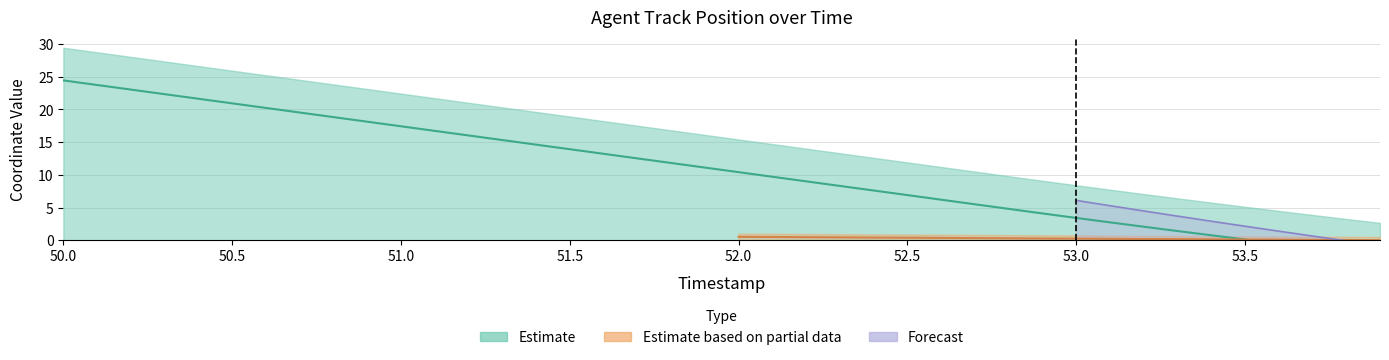

Approximately how many times larger is the value at 52.9 compared to 53.2?

2.0